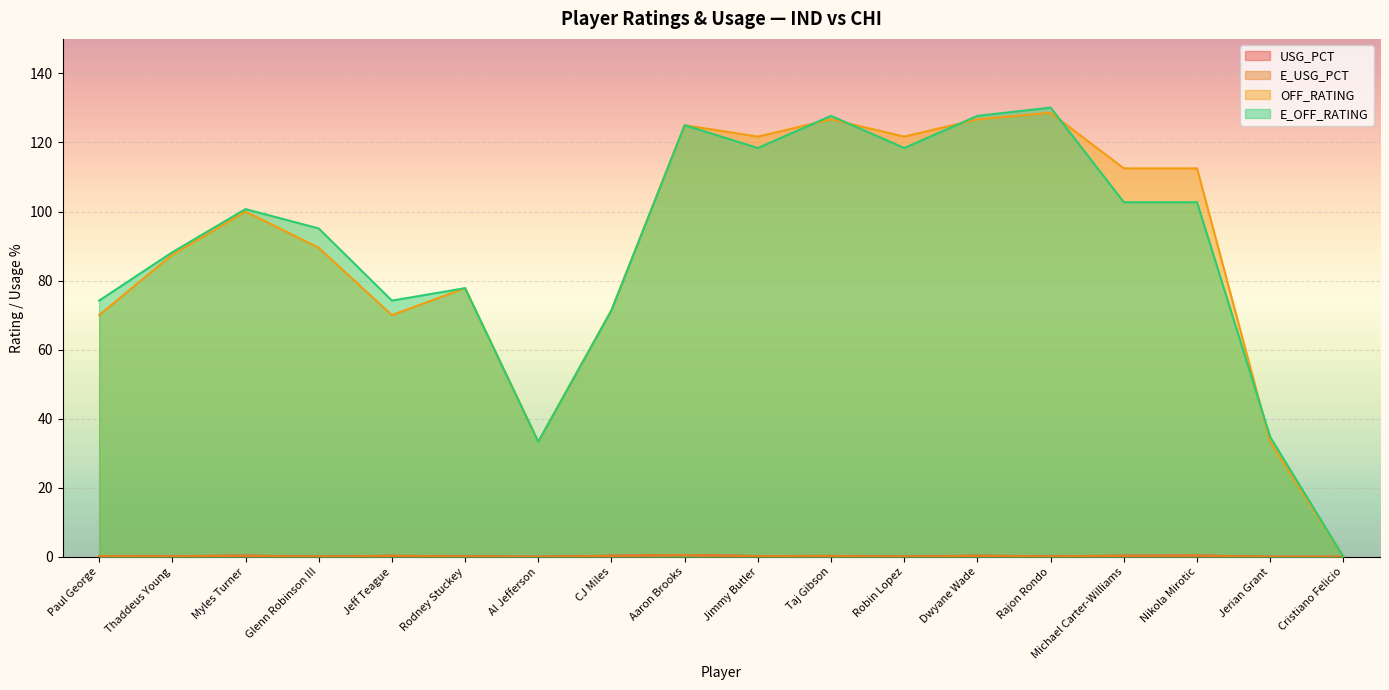

How many lines are shown in the chart?

4